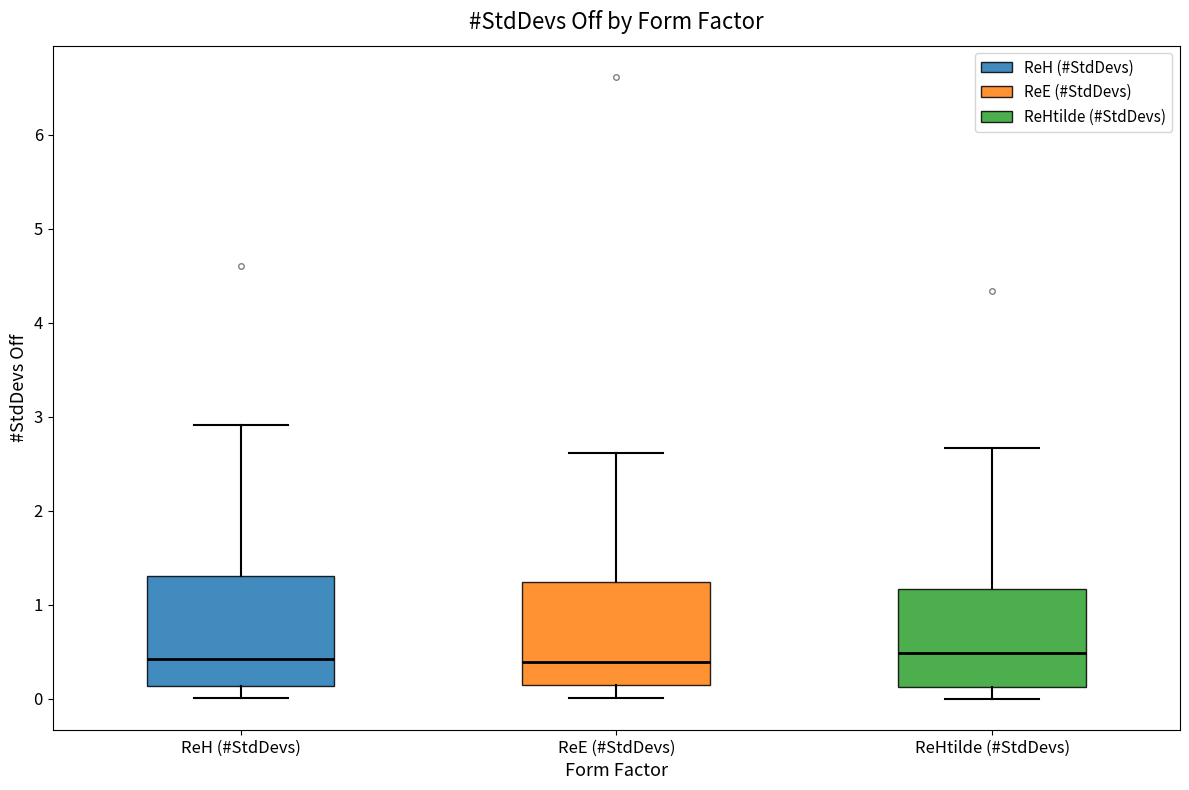

Reading left to right, read every box against the y-axis: the position of its median line, the range the box covers, and the ends of its whiskers. The values are not printed on the chart, so give them approximately, as read against the axis.

ReH (#StdDevs): median 0.4, box 0.1 to 1.3, whiskers 0.0 to 2.9
ReE (#StdDevs): median 0.4, box 0.1 to 1.2, whiskers 0.0 to 2.6
ReHtilde (#StdDevs): median 0.5, box 0.1 to 1.2, whiskers 0.0 to 2.7